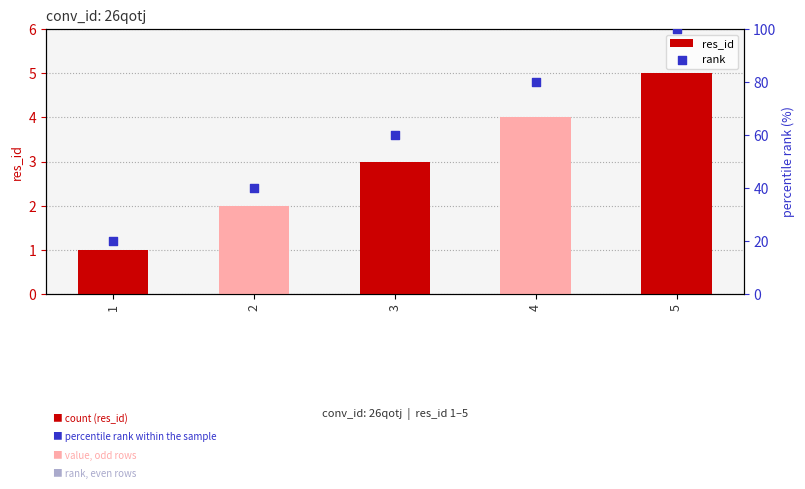

Is the value of res_id at 4 greater than the value of rank at 2?

No